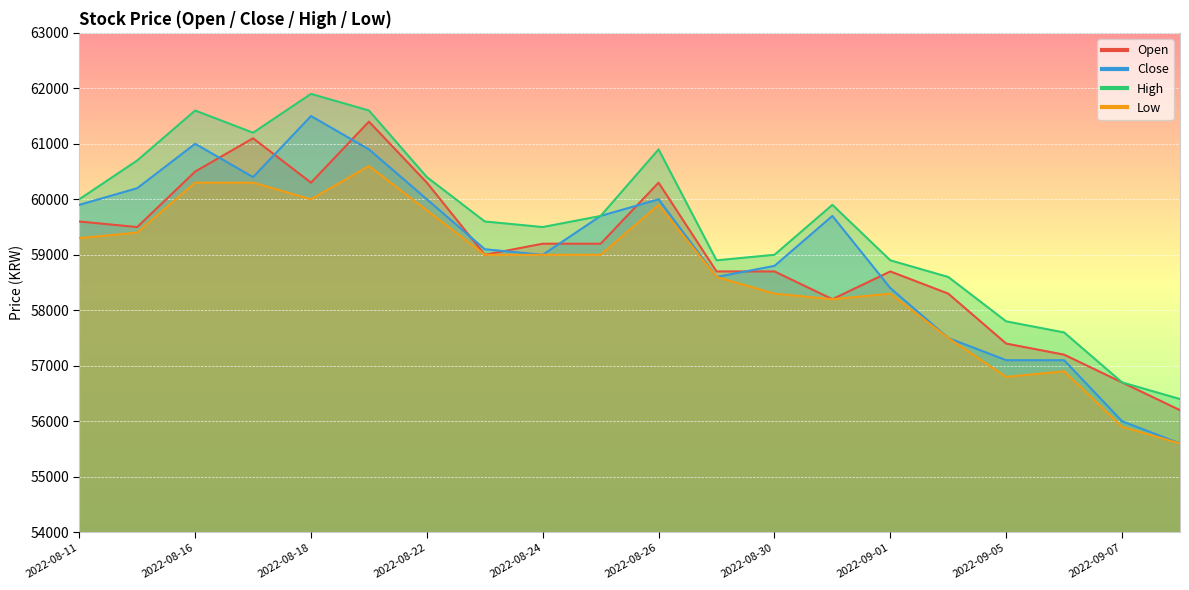

Reading left to right, transcribe all the data shown in this chart.

Open: 59600	59500	60500	61100	60300	61400	60300	59000	59200	59200	60300	58700	58700	58200	58700	58300	57400	57200	56700	56200
Close: 59900	60200	61000	60400	61500	60900	60000	59100	59000	59700	60000	58600	58800	59700	58400	57500	57100	57100	56000	55600
High: 60000	60700	61600	61200	61900	61600	60400	59600	59500	59700	60900	58900	59000	59900	58900	58600	57800	57600	56700	56400
Low: 59300	59400	60300	60300	60000	60600	59800	59000	59000	59000	59900	58600	58300	58200	58300	57500	56800	56900	55900	55600